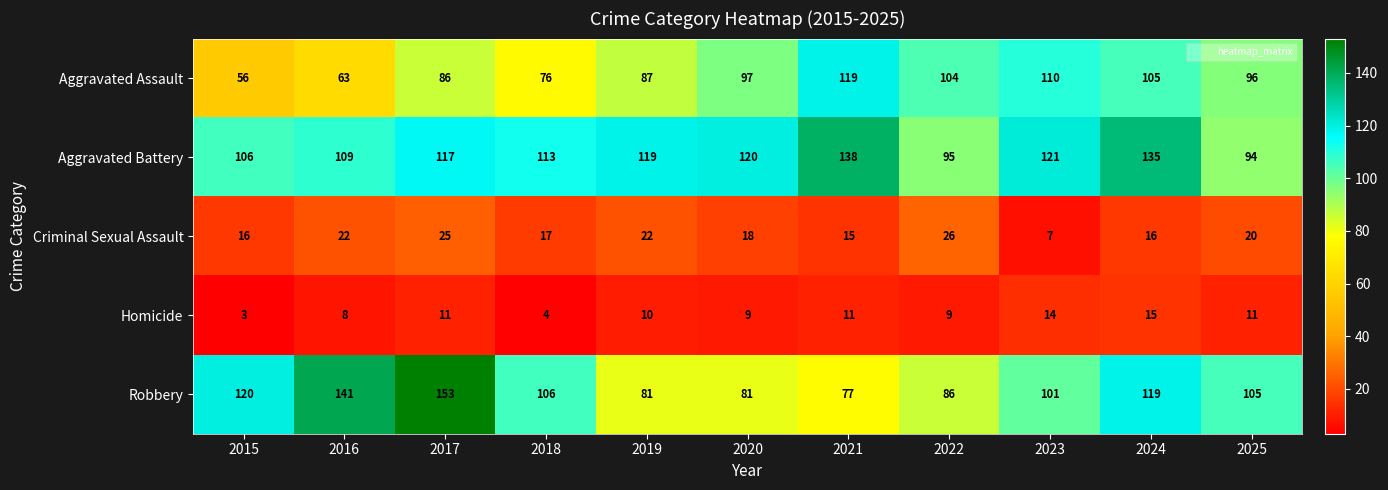

At which category is the sum across all series the highest?

2017